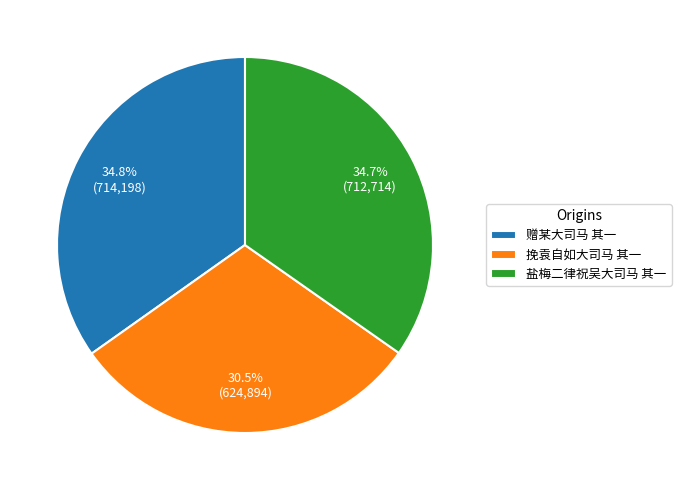

What is the ratio of the value at 盐梅二律祝吴大司马 其一 to the value at 挽袁自如大司马 其一?

1.1